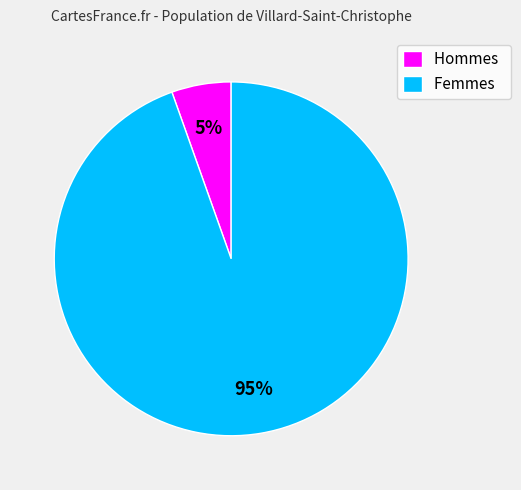

How many slices are in this pie chart?

2